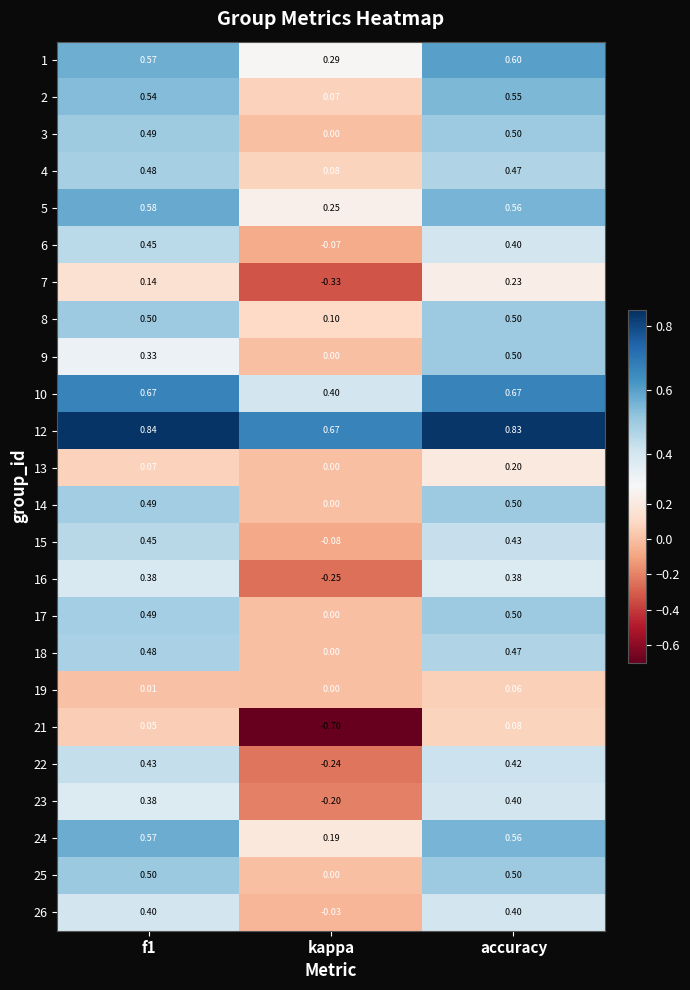

What is the total value across all series at kappa?

0.2